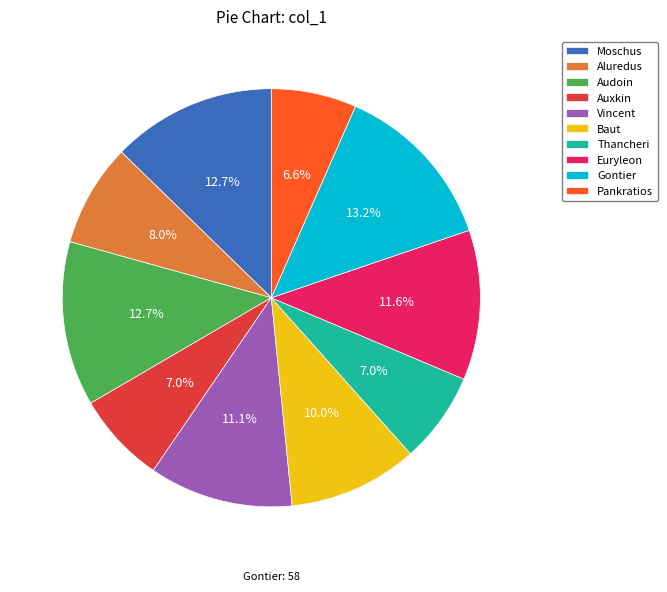

Is Vincent the majority of the pie?

No